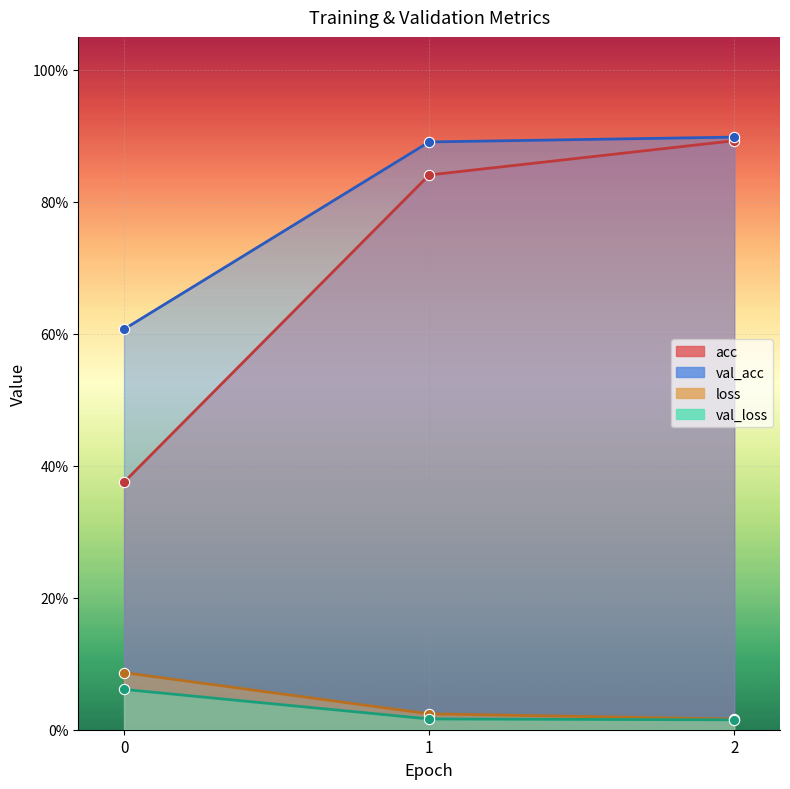

At which category is the sum across all series the highest?

2